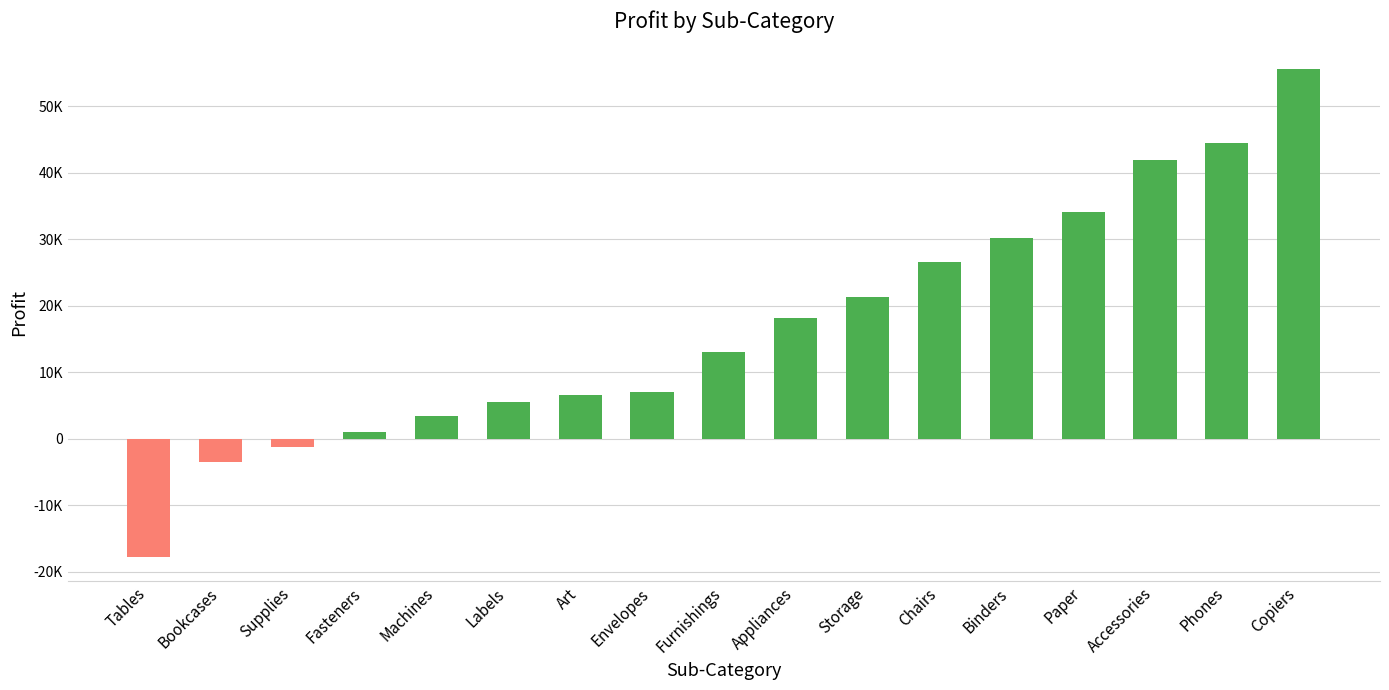

Does the chart contain any negative values?

Yes